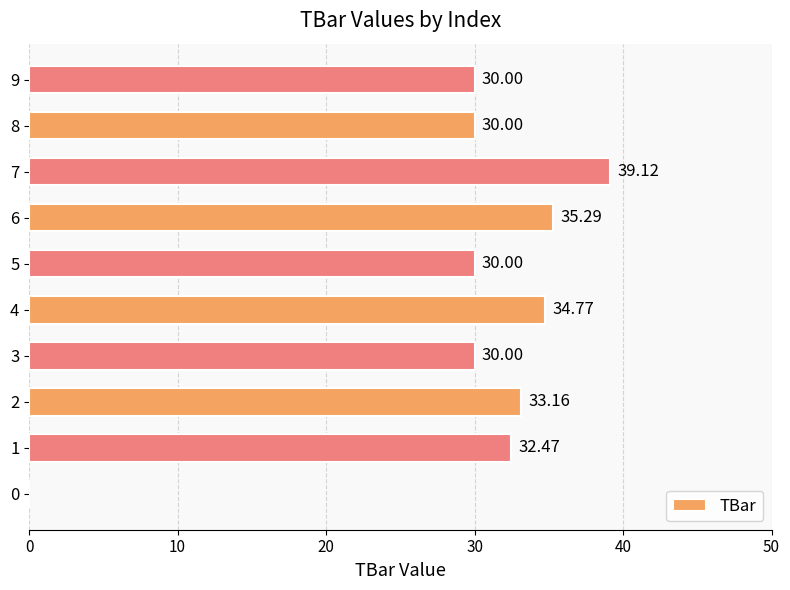

What is the ratio of the value at 2 to the value at 7?

0.8